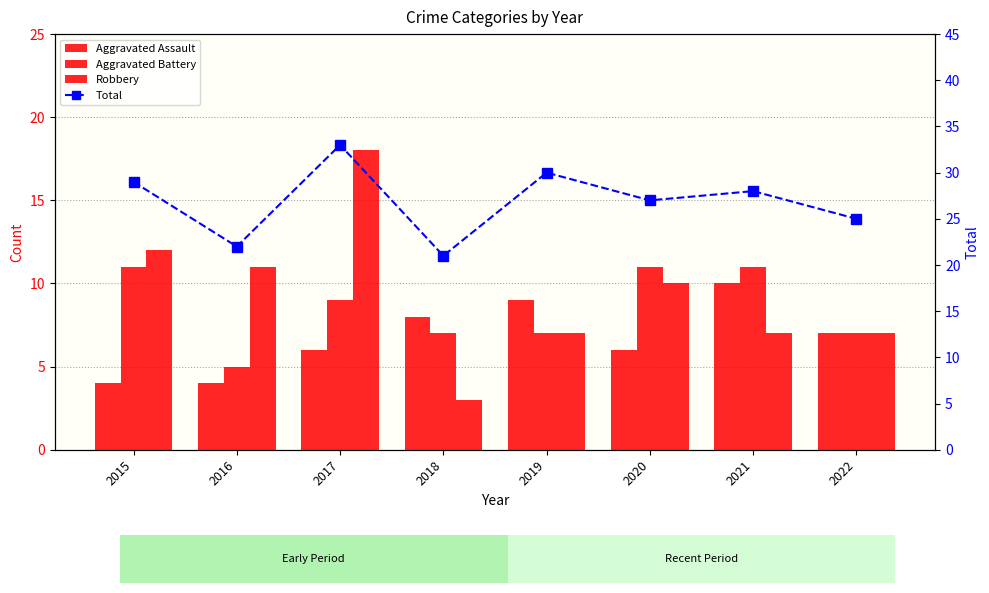

The Aggravated Assault series shows 4 at 2016. True or false?

True